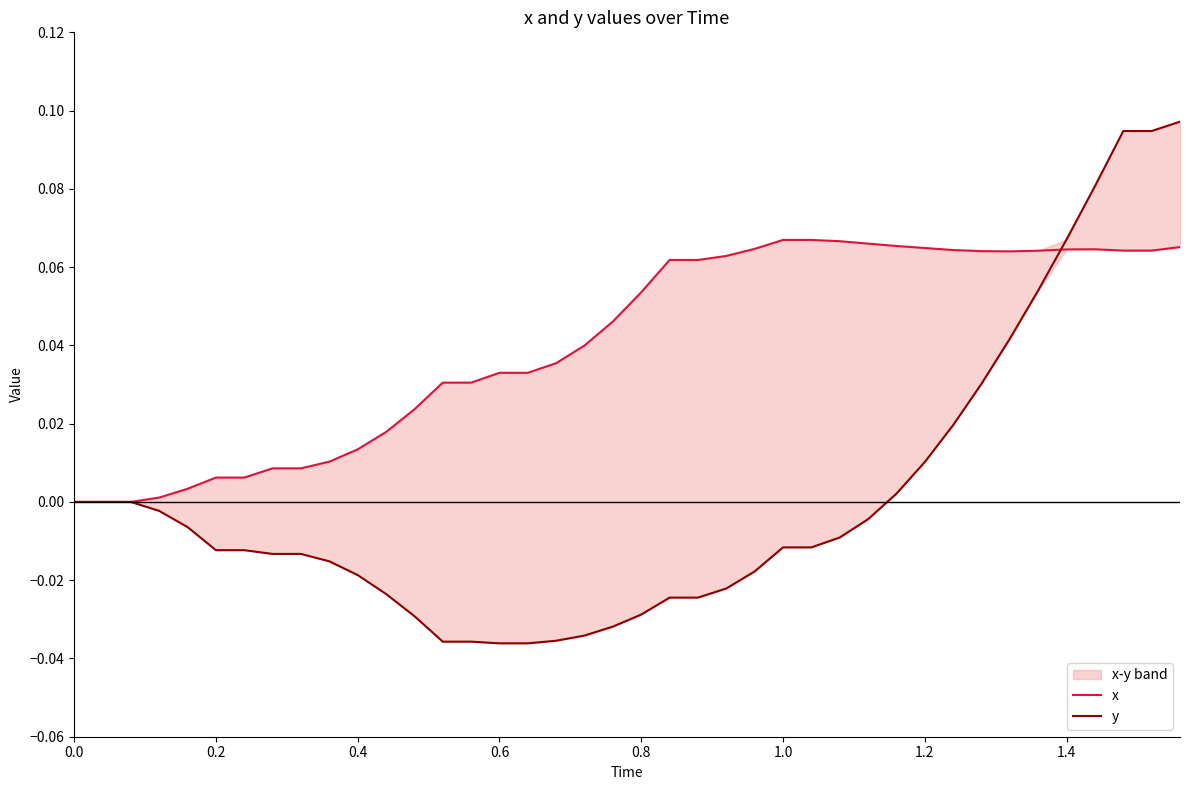

Which series ends up on top after the final intersection of y and x?

y